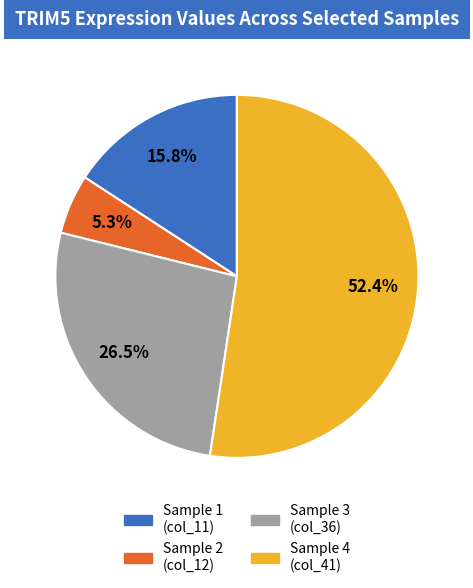

To the nearest percent, what is the average slice percentage?

25%